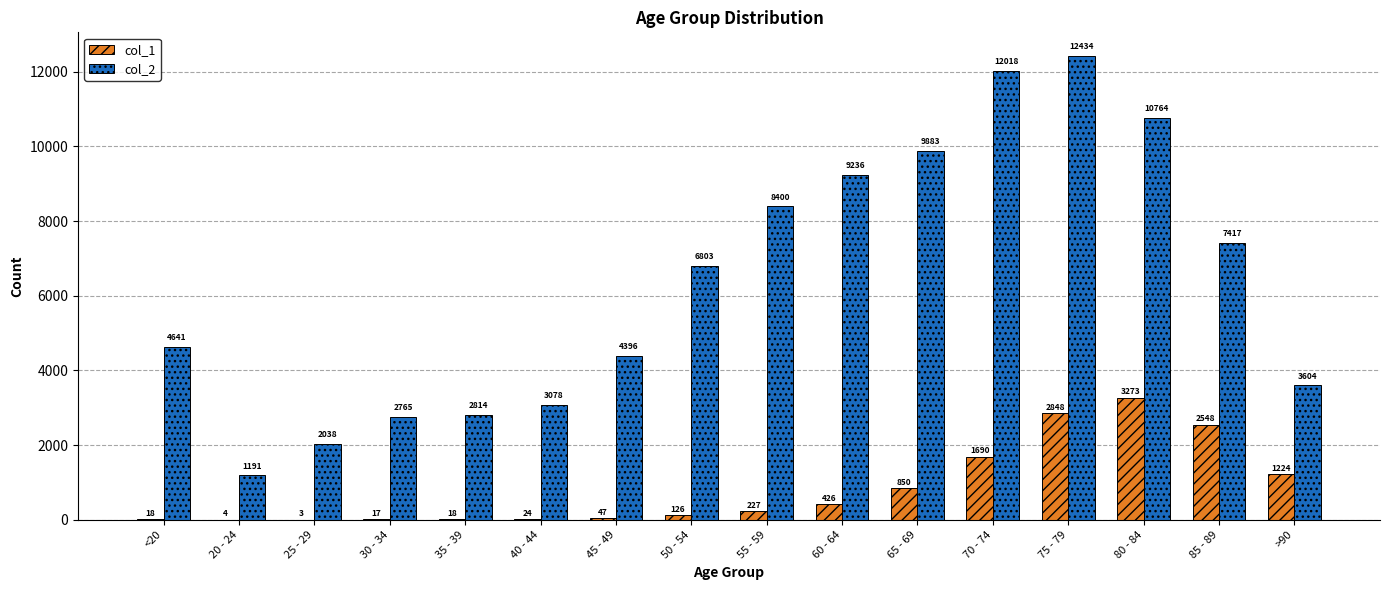

Reading left to right, list all the values displayed in this chart.

col_1: <20=18	20 - 24=4	25 - 29=3	30 - 34=17	35 - 39=18	40 - 44=24	45 - 49=47	50 - 54=126	55 - 59=227	60 - 64=426	65 - 69=850	70 - 74=1690	75 - 79=2848	80 - 84=3273	85 - 89=2548	>90=1224
col_2: <20=4641	20 - 24=1191	25 - 29=2038	30 - 34=2765	35 - 39=2814	40 - 44=3078	45 - 49=4396	50 - 54=6803	55 - 59=8400	60 - 64=9236	65 - 69=9883	70 - 74=12018	75 - 79=12434	80 - 84=10764	85 - 89=7417	>90=3604